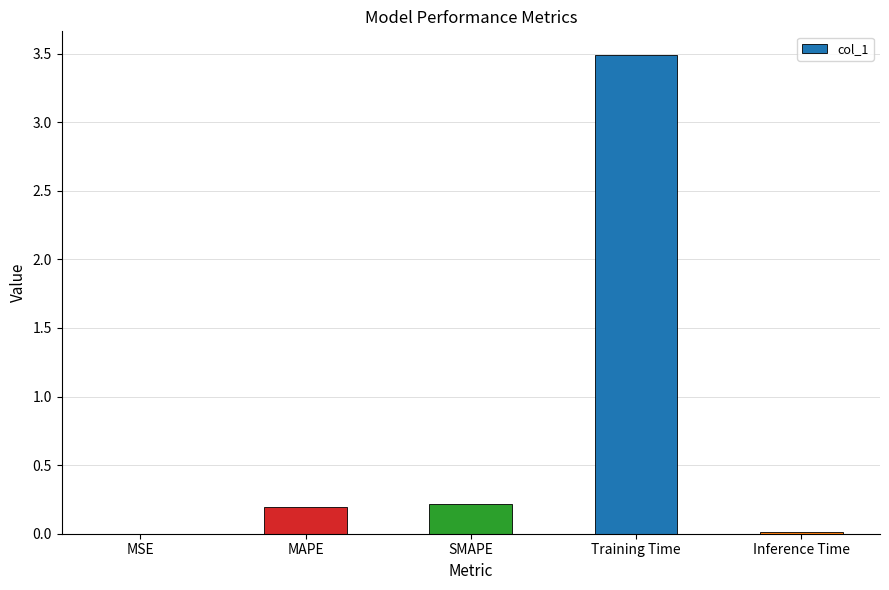

What value does the data have at Training Time?

3.5